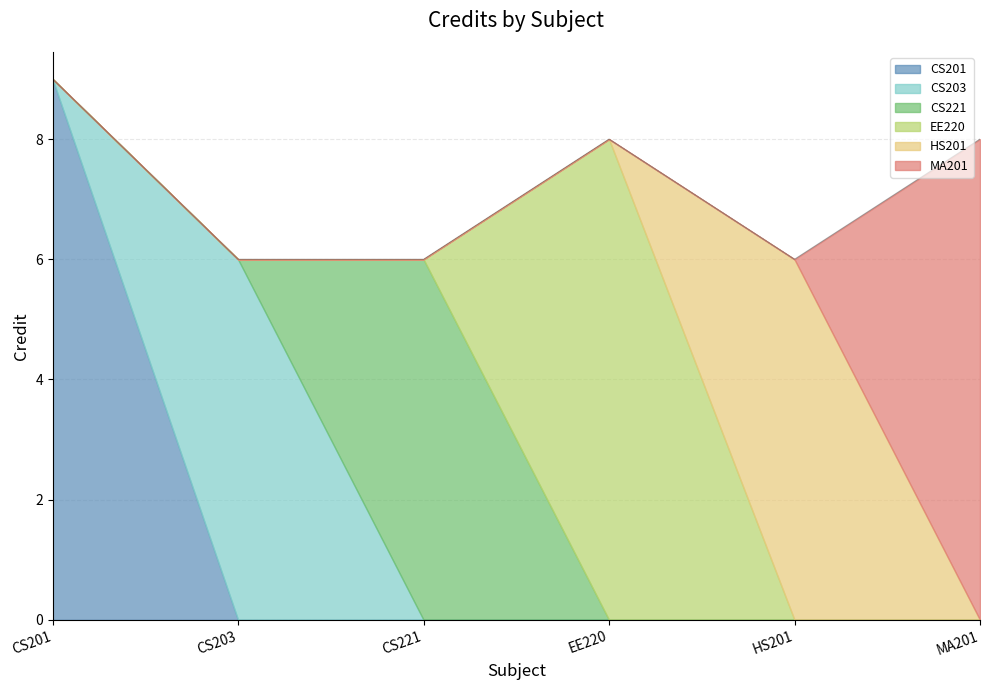

At which label is the value closest to 7?

CS203